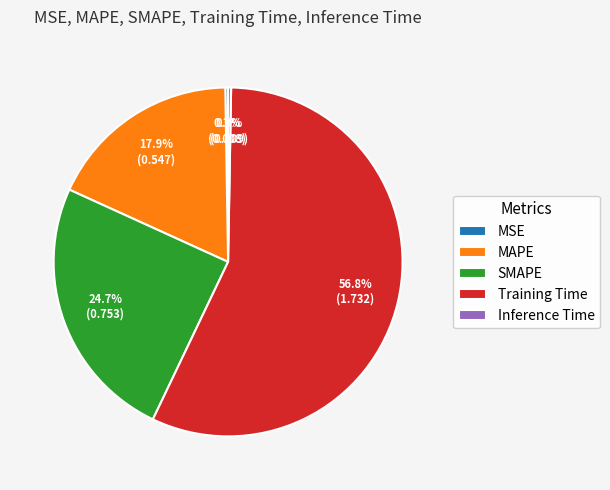

Does any single category account for the majority?

Yes